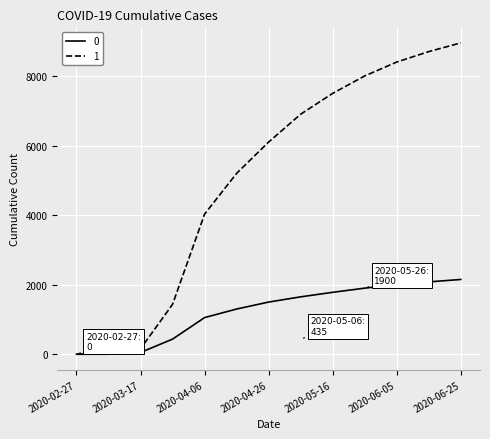

Rank the series by their average value, from highest to lowest.

1, 0